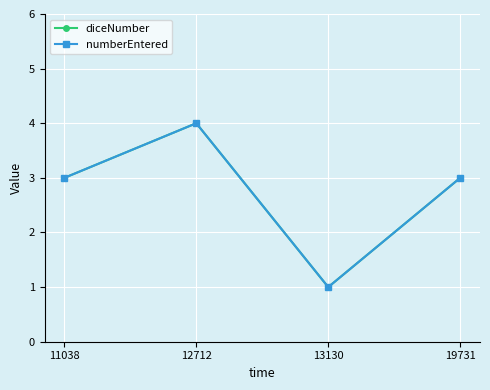

The diceNumber series shows 1 at 11038. True or false?

False